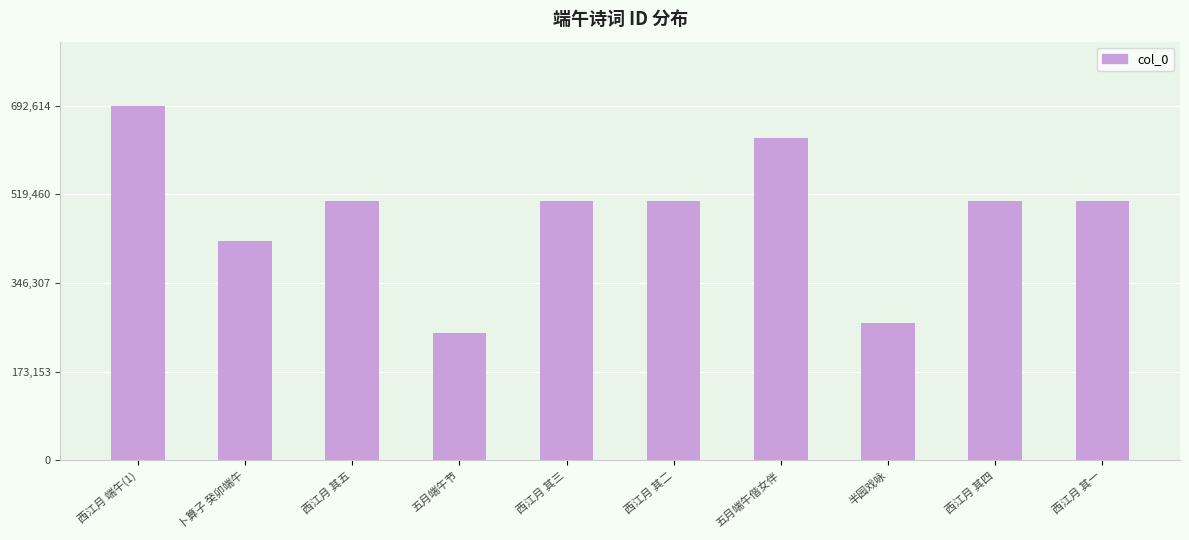

Between 西江月 其二 and 五月端午偕女伴, which is larger?

五月端午偕女伴